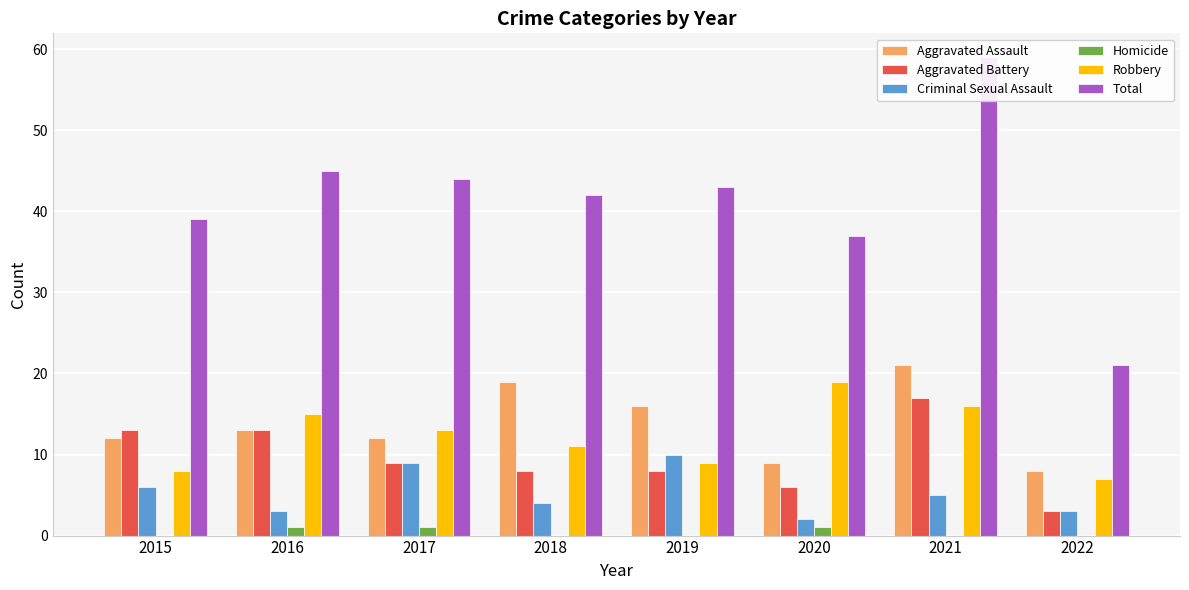

Is it true that Aggravated Assault equals 5 at 2022?

False